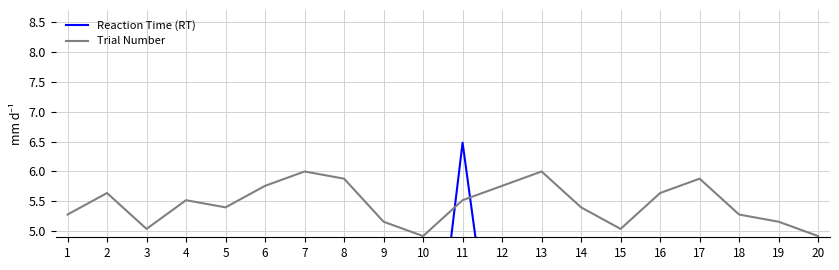

Which series changed the most between 18 and 19?

Reaction Time (RT)